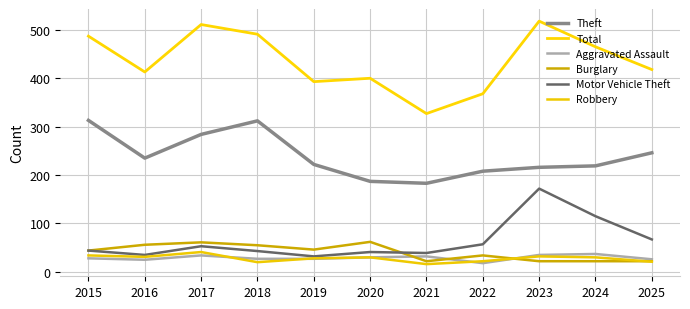

What is the minimum value for Aggravated Assault?

18